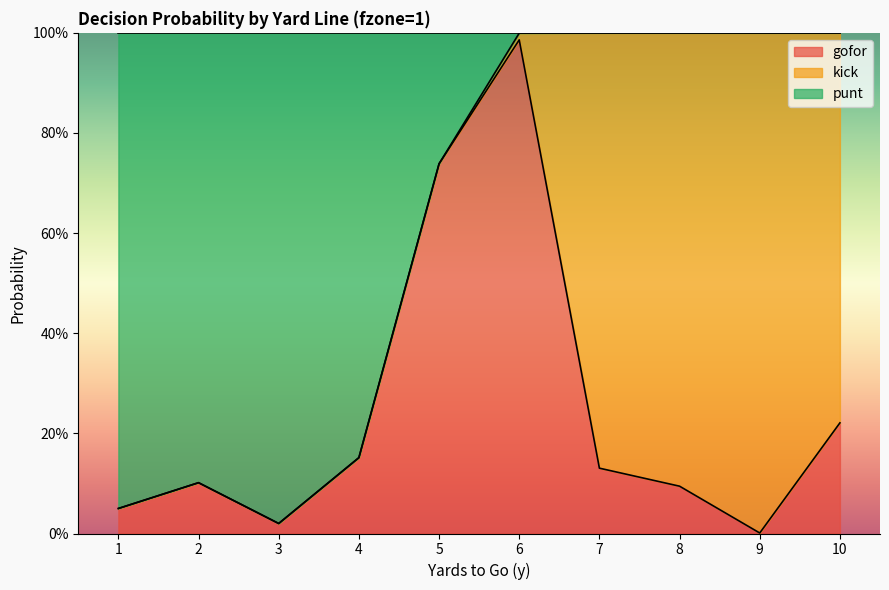

At which label does gofor reach its peak?

6